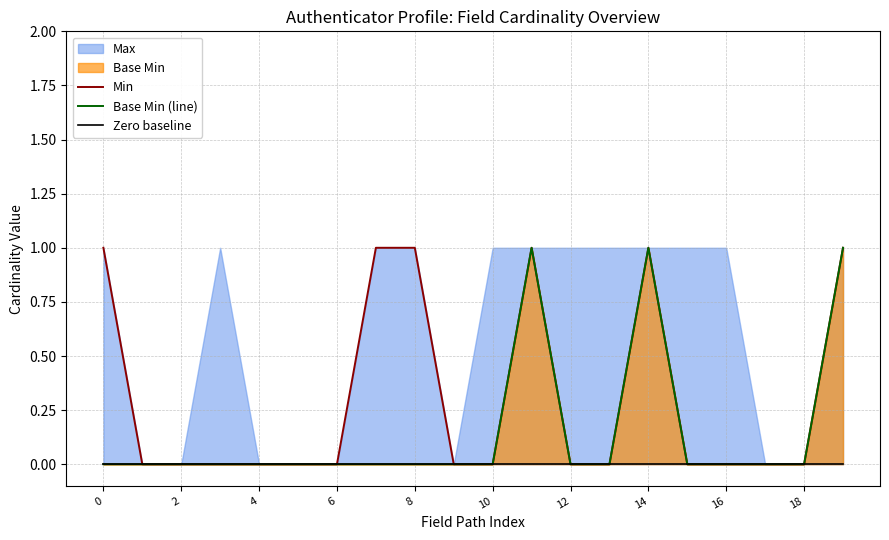

Is it true that Base Min (line) equals 1 at 18?

False